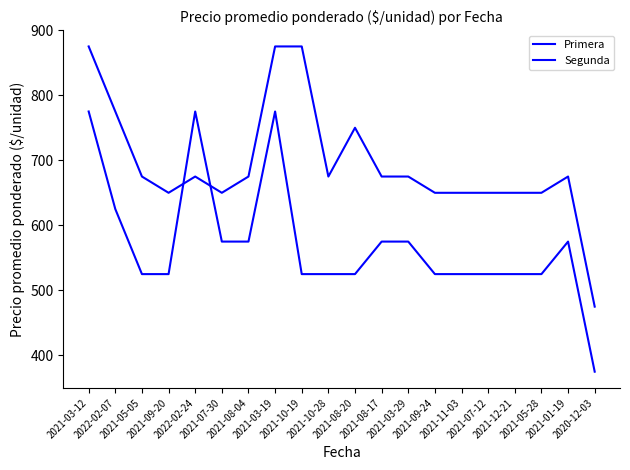

Which category has the highest value across all series?

2021-03-12